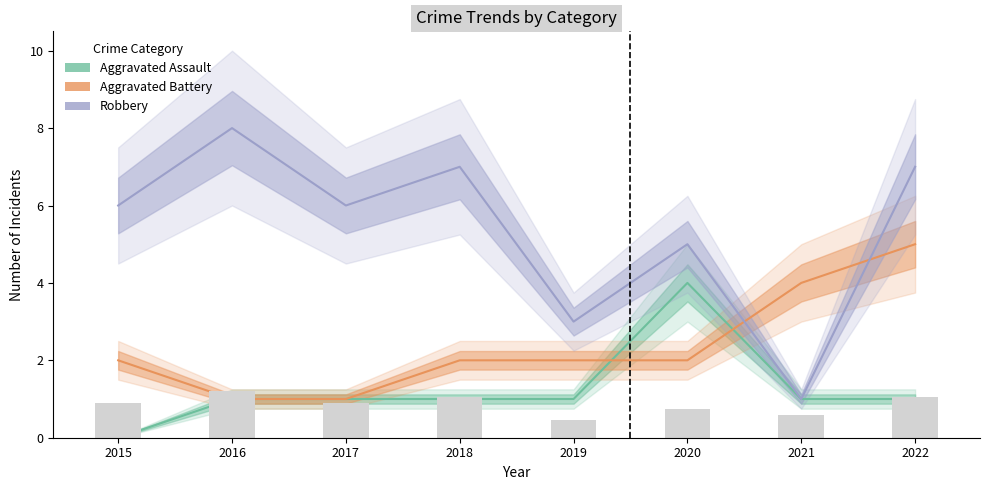

Which series changed the most between 2017 and 2022?

Aggravated Battery